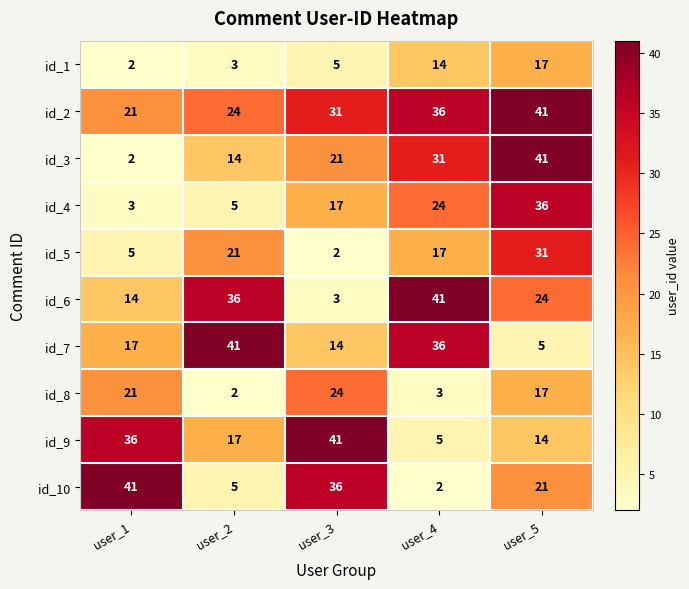

What is the smallest value displayed?

2